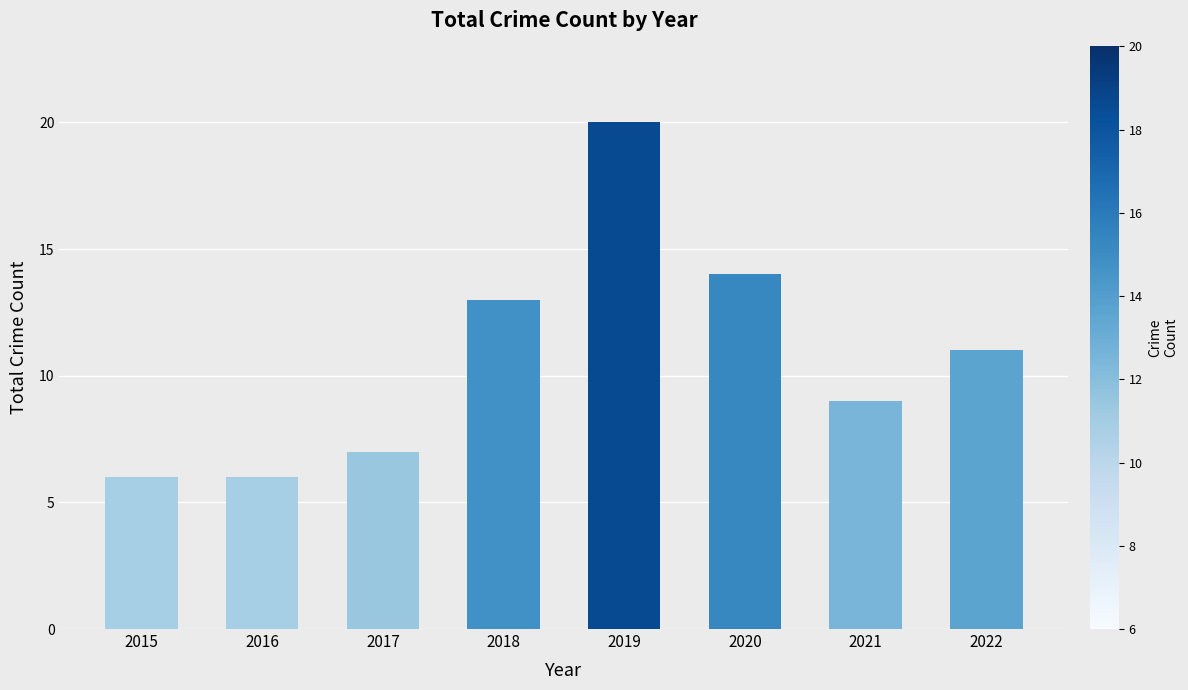

What is the value of the 3rd bar from the left?

7